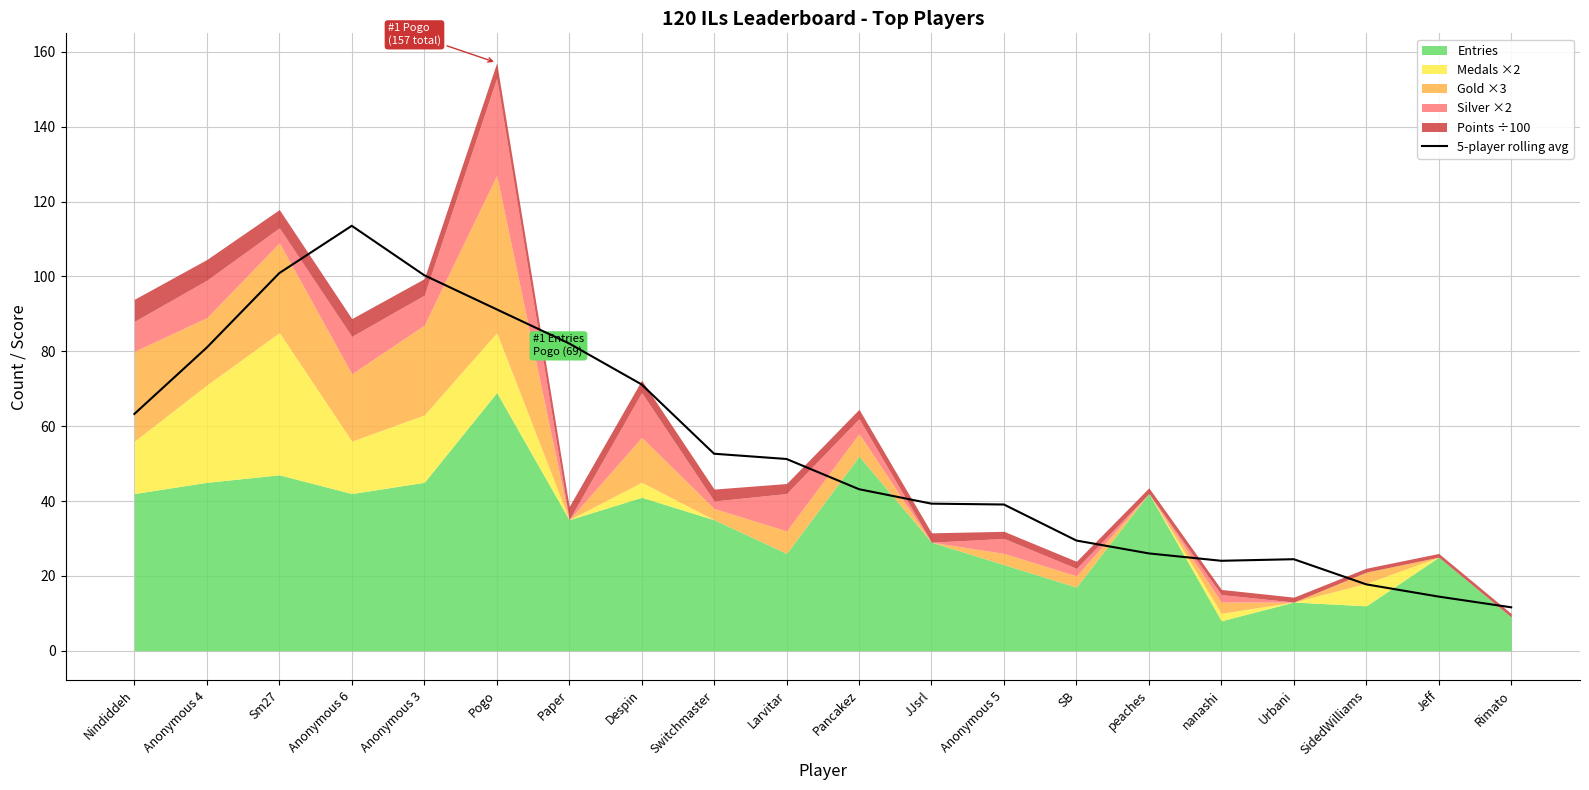

The chart shows a value of 24.0 at nanashi. True or false?

True